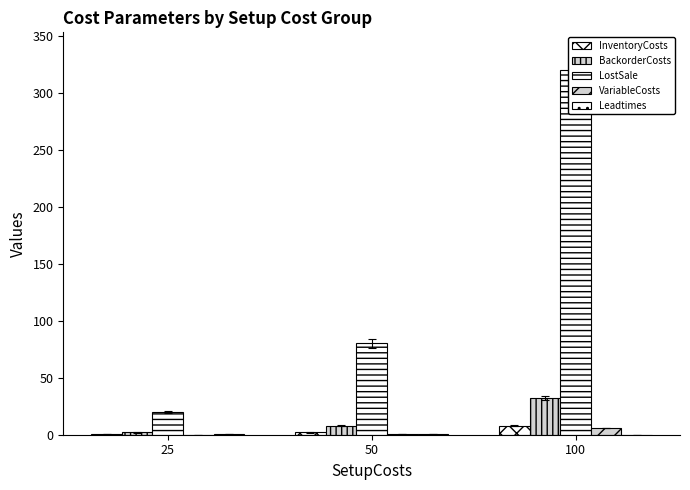

Where does the VariableCosts series first go above 1?

100